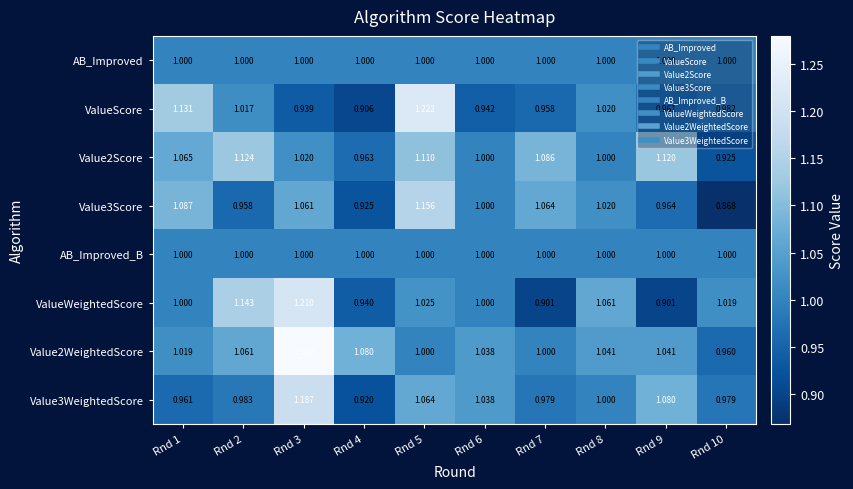

Which series changed the most between Rnd 3 and Rnd 5?

ValueScore